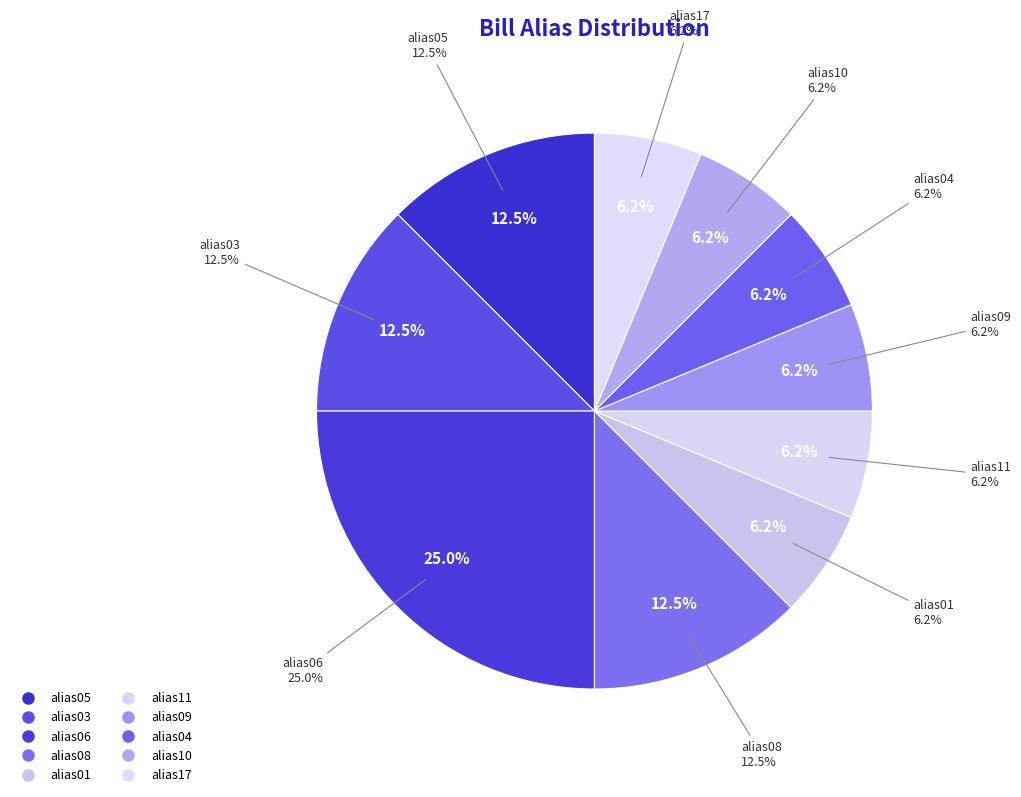

To the nearest percent, what portion does alias10 represent?

6%